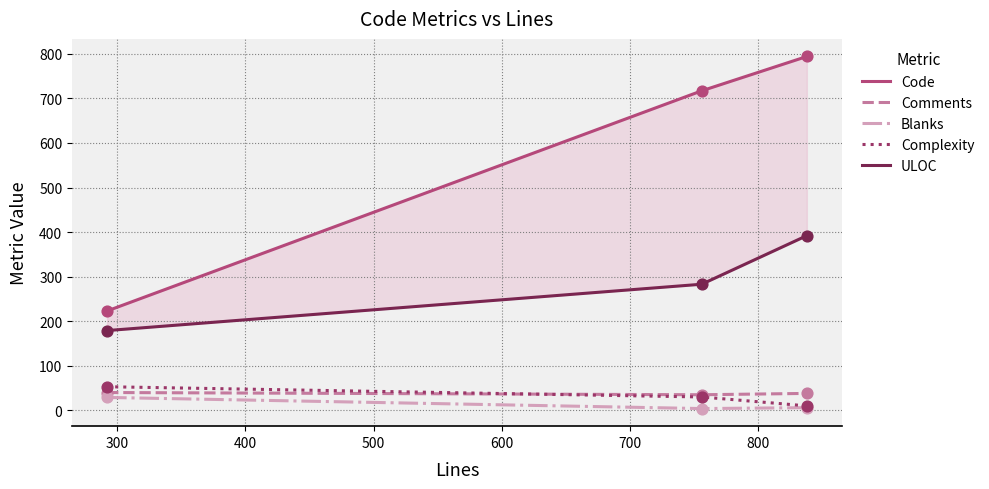

At how many categories does at least one series exceed 460?

2